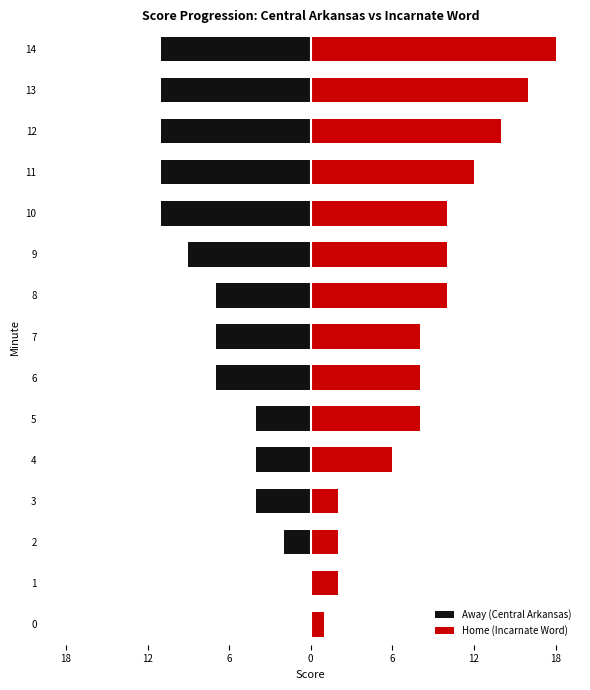

List the series in order of their overall mean, highest first.

Home (Incarnate Word), Away (Central Arkansas)